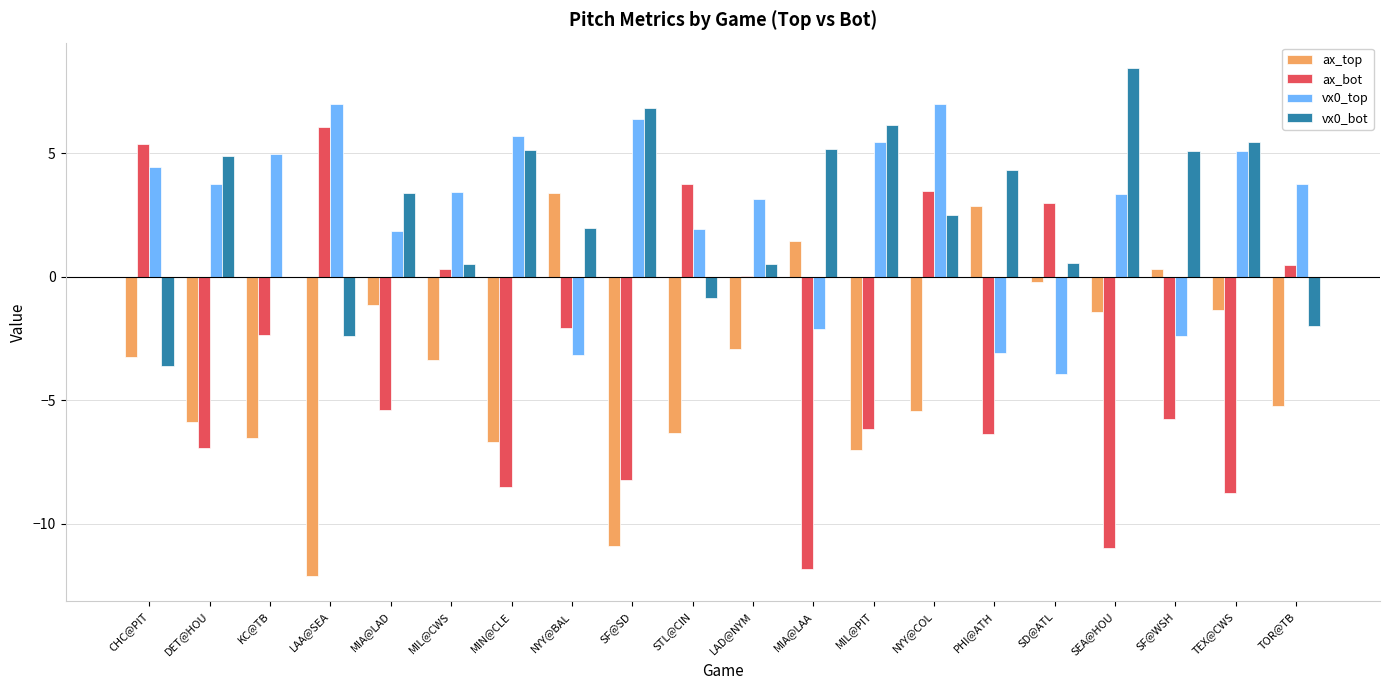

Are the bars grouped side by side (vs. stacked)?

Yes